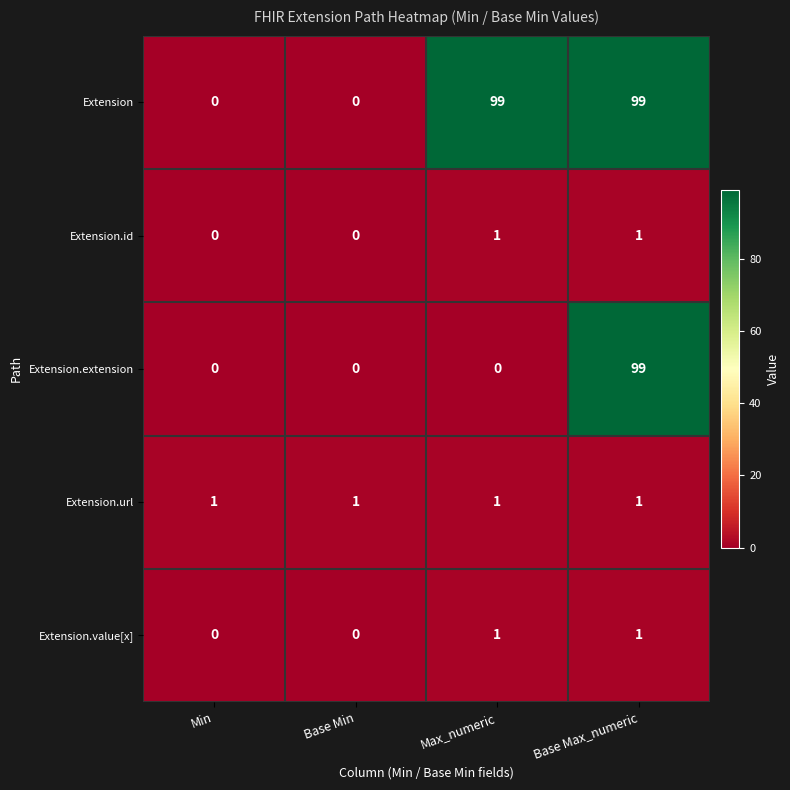

Reading left to right, extract all data points from this chart.

Extension: 0	0	99	99
Extension.id: 0	0	1	1
Extension.extension: 0	0	0	99
Extension.url: 1	1	1	1
Extension.value[x]: 0	0	1	1